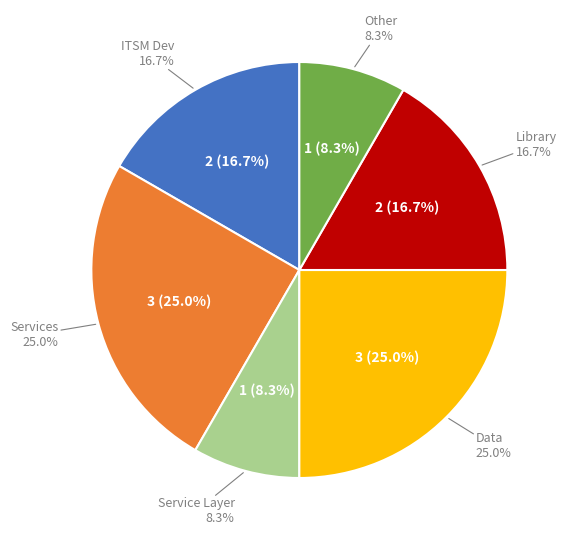

Is there any slice that represents more than half of the pie?

Yes